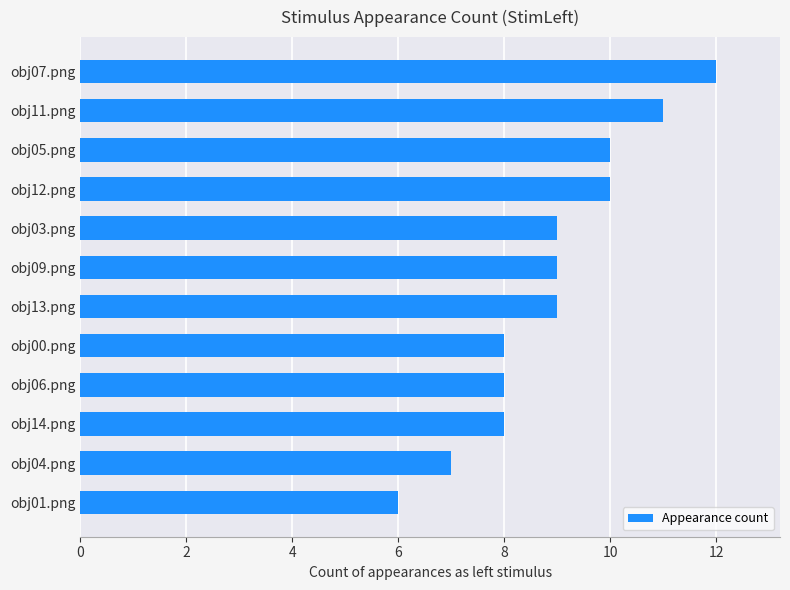

The value at obj04.png is 7. True or false?

True